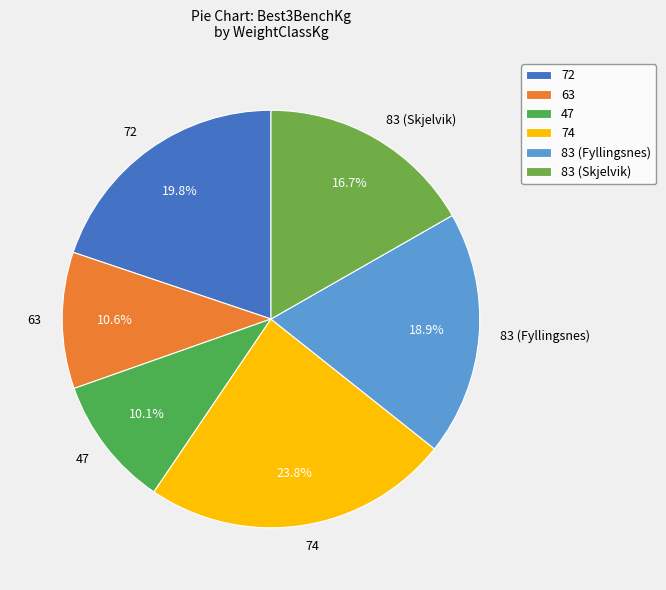

Count the number of slices in the pie.

6